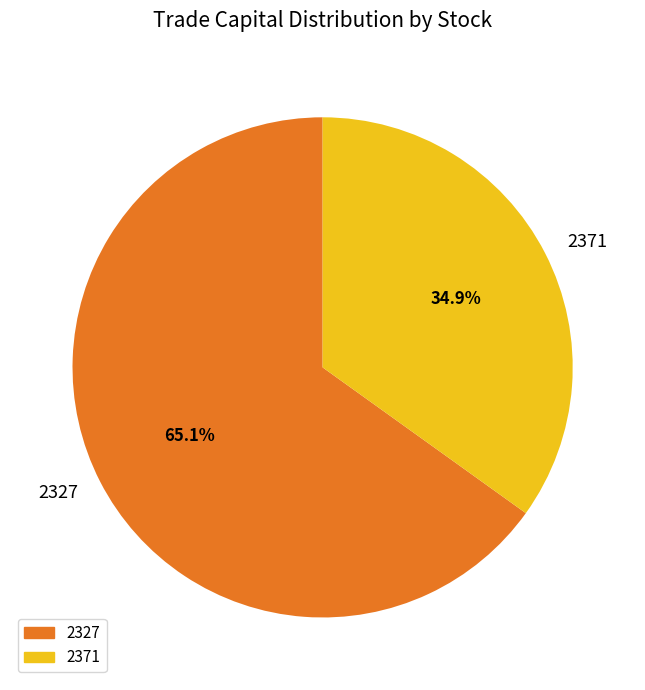

What percentage is NOT represented by 2371?

65.1%